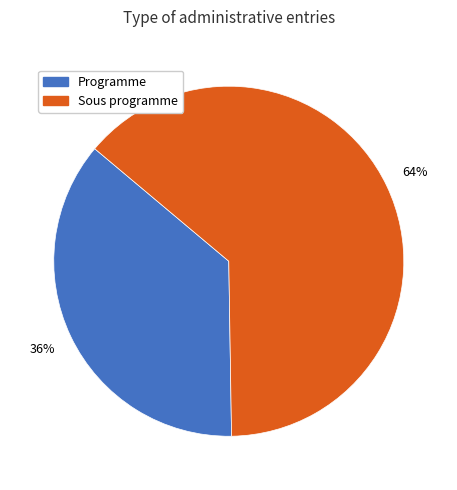

Which slice represents more than half of the pie?

Sous programme